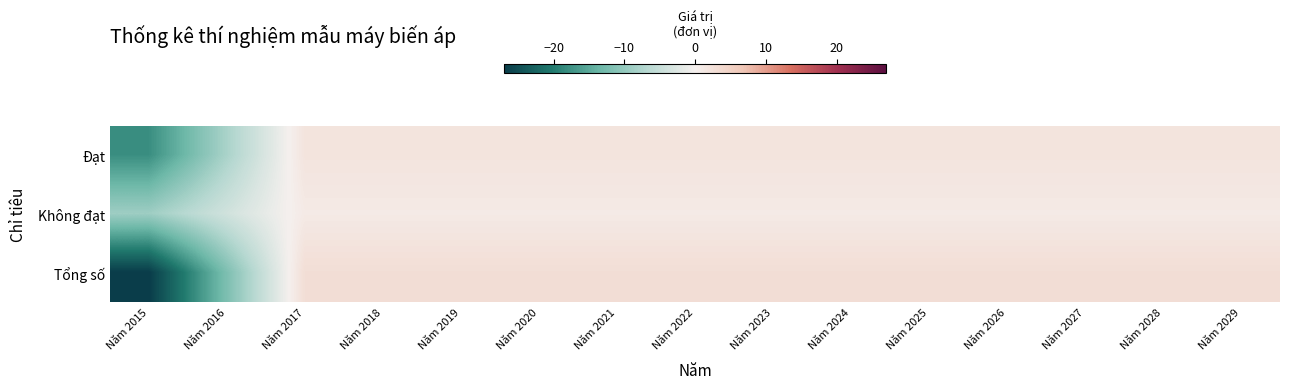

Which series has the largest range (max minus min)?

Tổng số